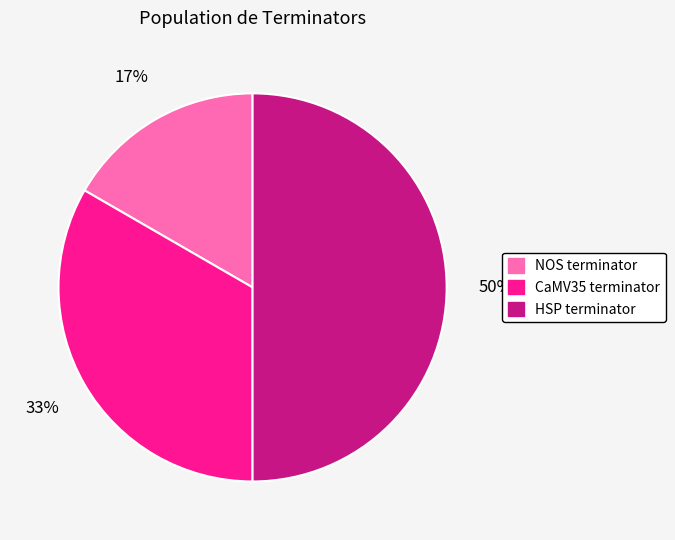

To the nearest percent, what percentage of the pie is CaMV35 terminator?

33%